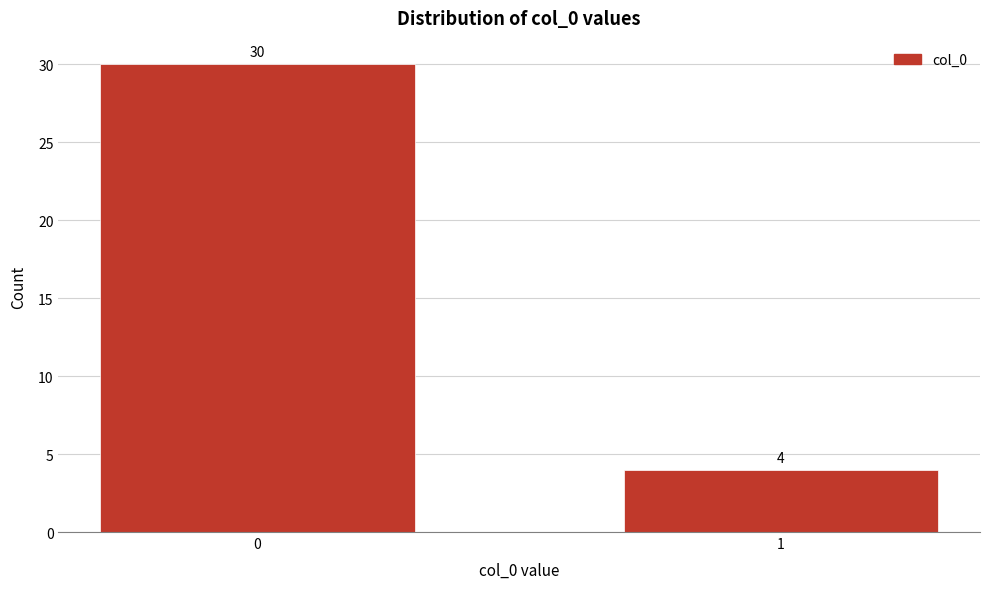

Reading left to right, transcribe all the data shown in this chart.

30	4